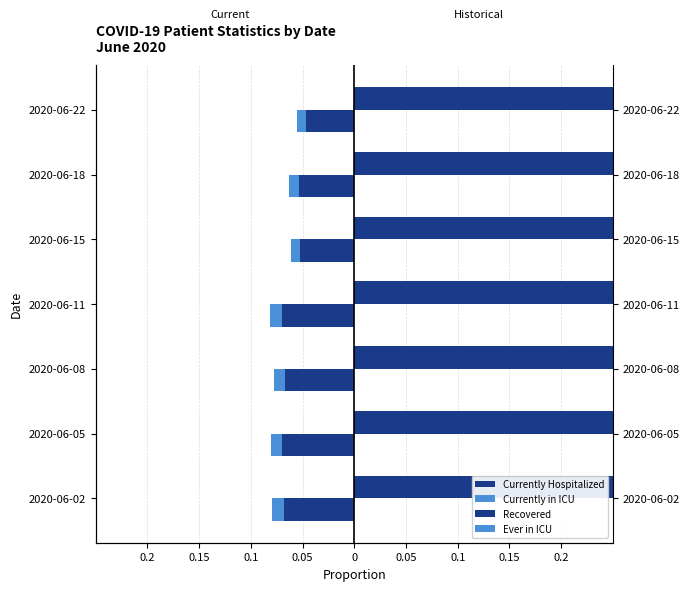

Count the Recovered values in the range 0 to 1.

7